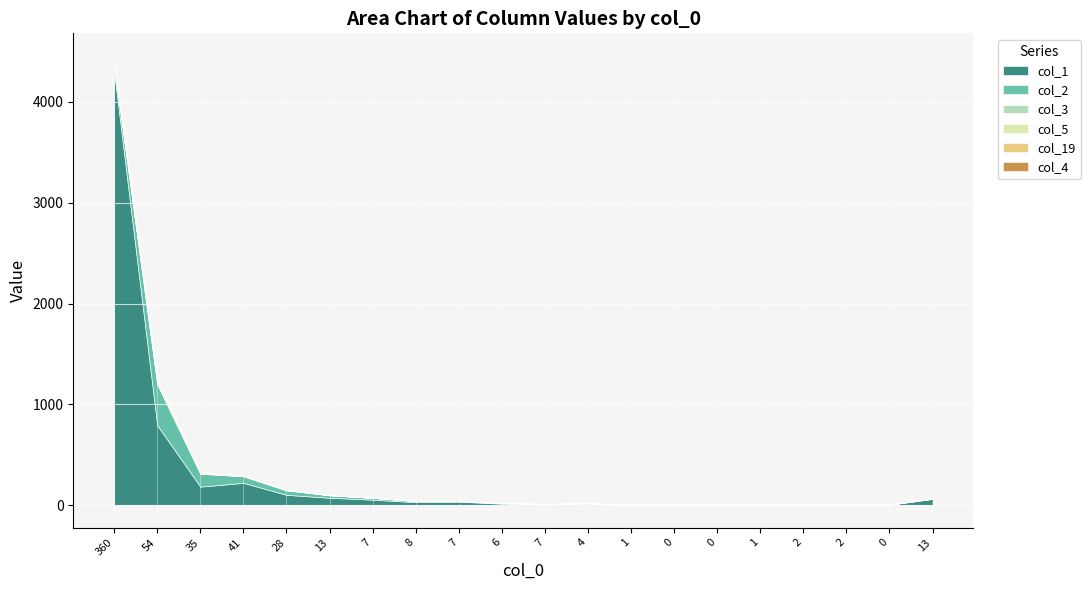

Reading right to left, what are all the values shown in this chart?

col_1: 61	4	3	3	3	7	5	2	13	8	14	34	29	54	73	102	221	183	792	4296
col_2: 4	1	2	1	5	1	1	2	5	4	5	5	11	18	25	44	65	128	407	54
col_3: 0	0	0	0	0	0	0	0	0	0	1	1	1	0	0	3	2	4	3	22
col_5: 1	0	0	0	0	0	0	0	0	0	0	0	1	0	0	1	3	6	31	11
col_19: 1	0	0	0	0	0	0	0	0	0	0	0	0	1	2	1	2	8	15	52
col_4: 0	0	0	0	0	0	0	0	0	0	0	0	1	2	0	0	1	1	0	23